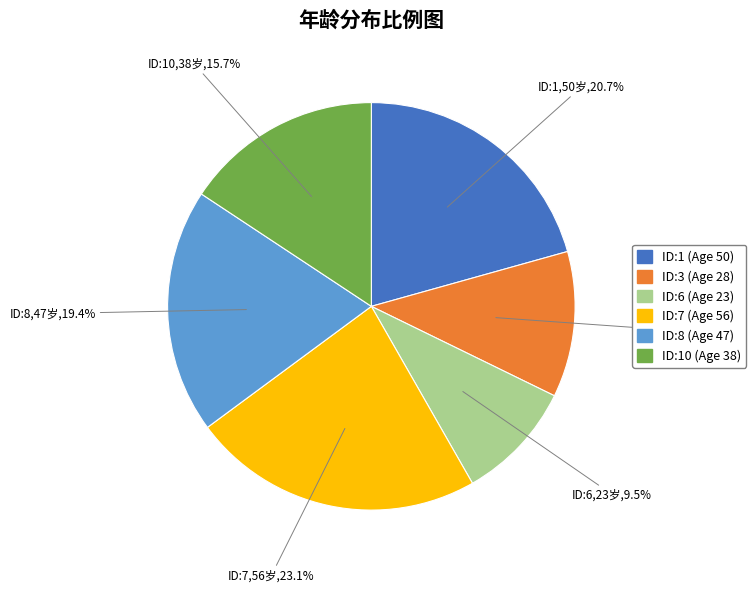

The ID:7 (Age 56) slice represents 36% of the pie. True or false?

False